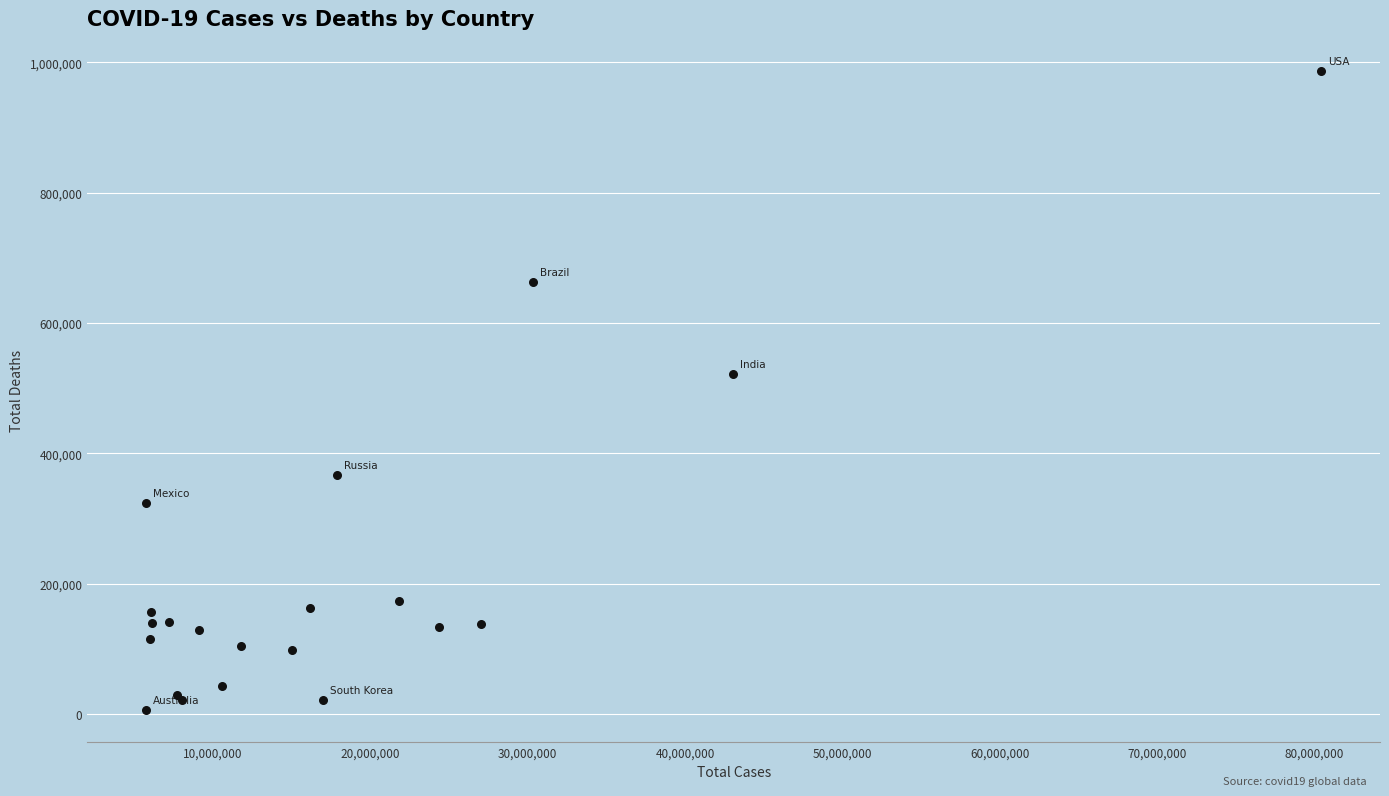

What Y value in the scatter plot is closest to 496974?

522223